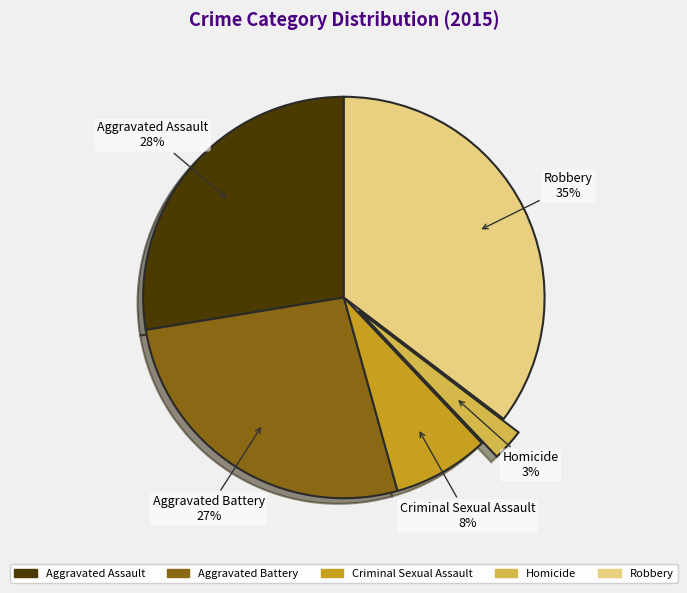

Is the sum of Criminal Sexual Assault and Aggravated Battery greater than half?

No